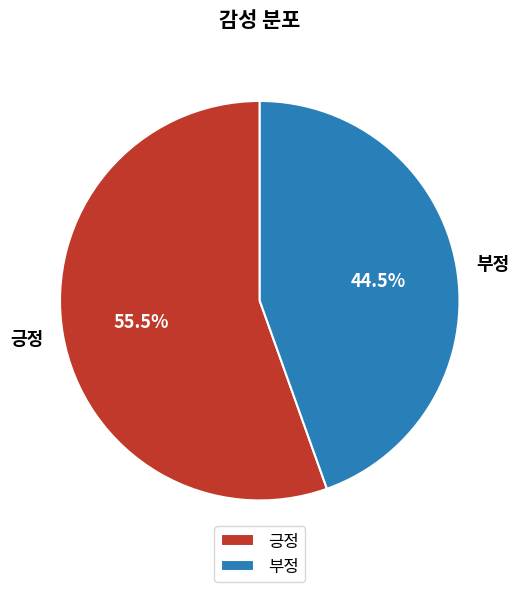

What is the ratio of the value at 부정 to the value at 긍정?

0.8